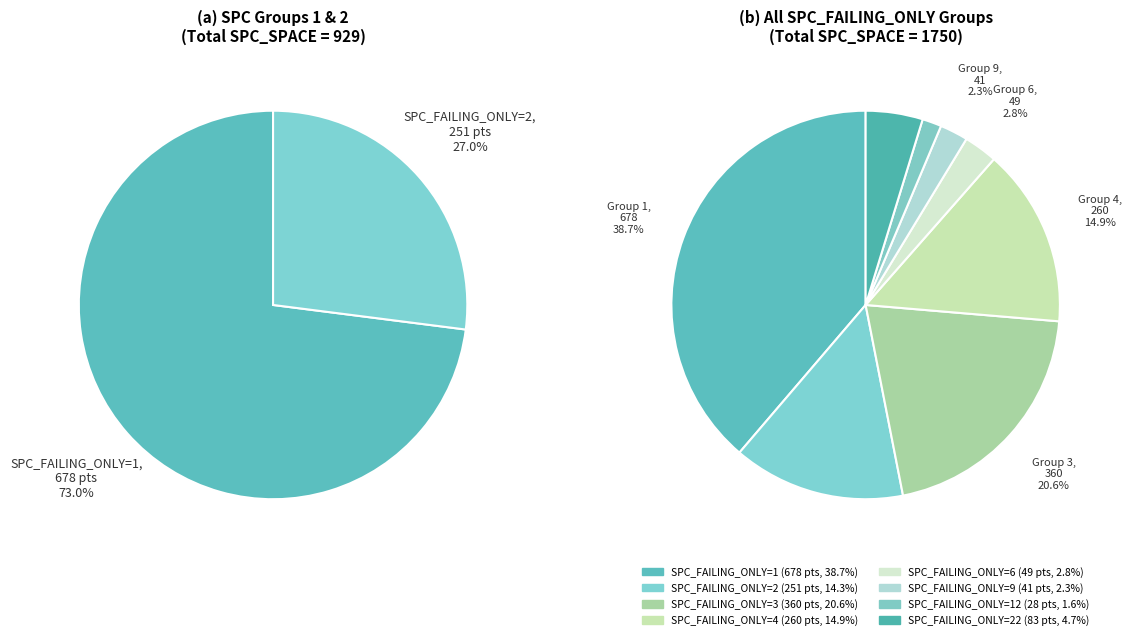

Does 3 account for over 50% of the chart?

No